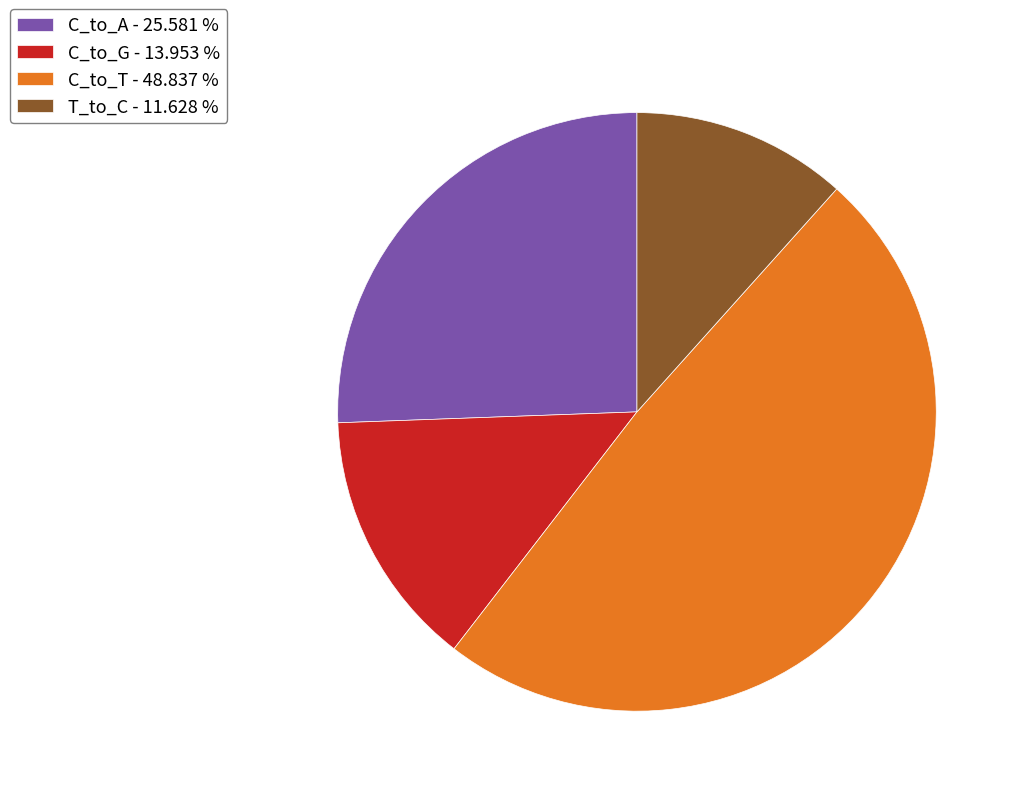

Combined, do T_to_C - 11.628 % and C_to_T - 48.837 % account for over 50%?

Yes